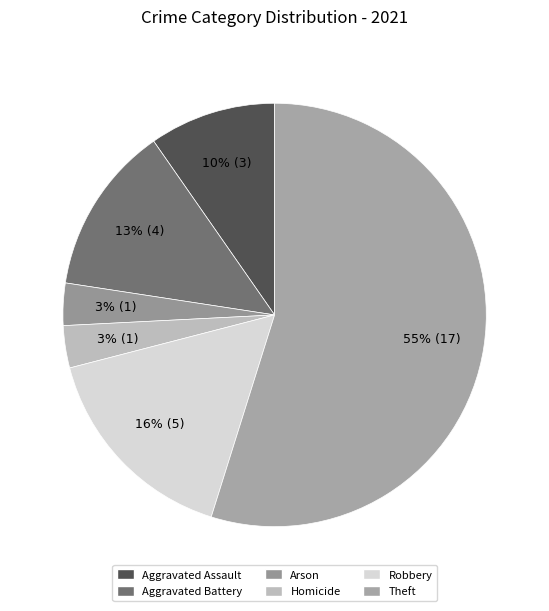

To the nearest percent, what is the average slice percentage?

17%